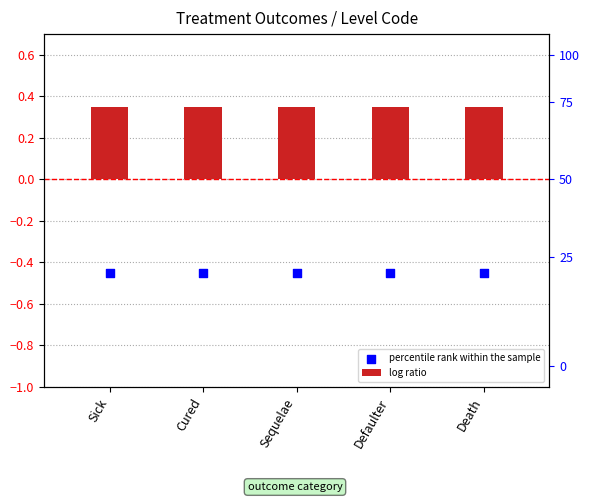

Is the value of percentile rank within the sample at Defaulter greater than the value of log ratio at Sequelae?

No